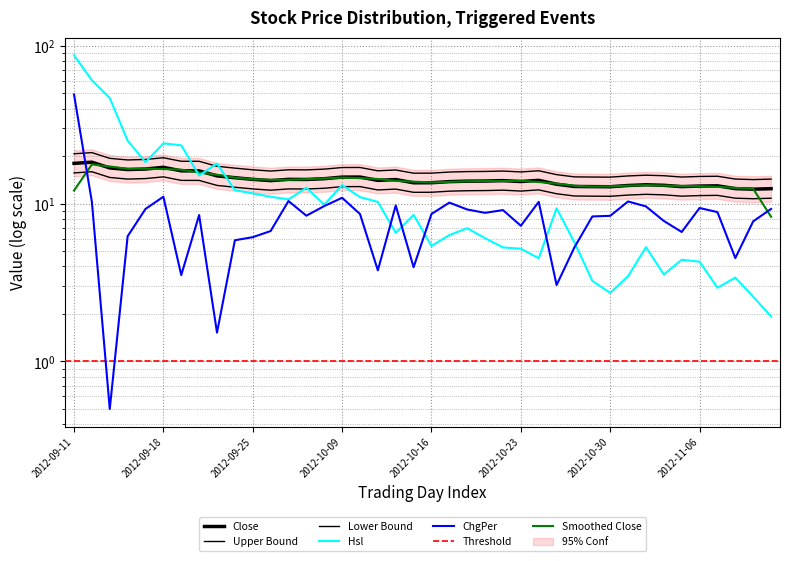

At which label does Hsl first exceed 8?

2012-09-11